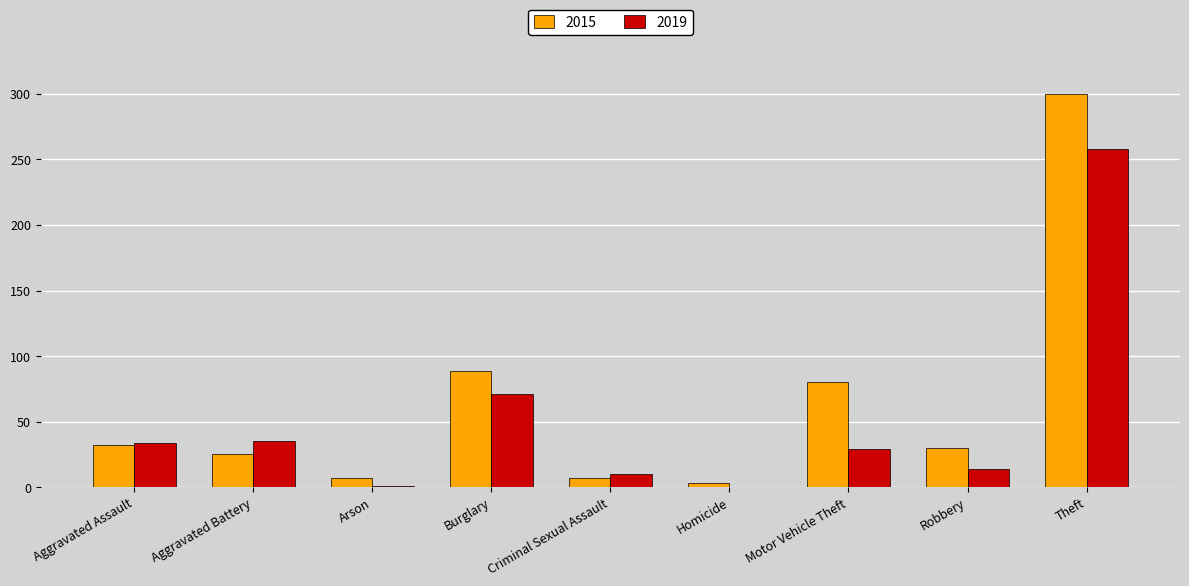

What is the approximate value of 2015 at Theft, to the nearest 5?

300